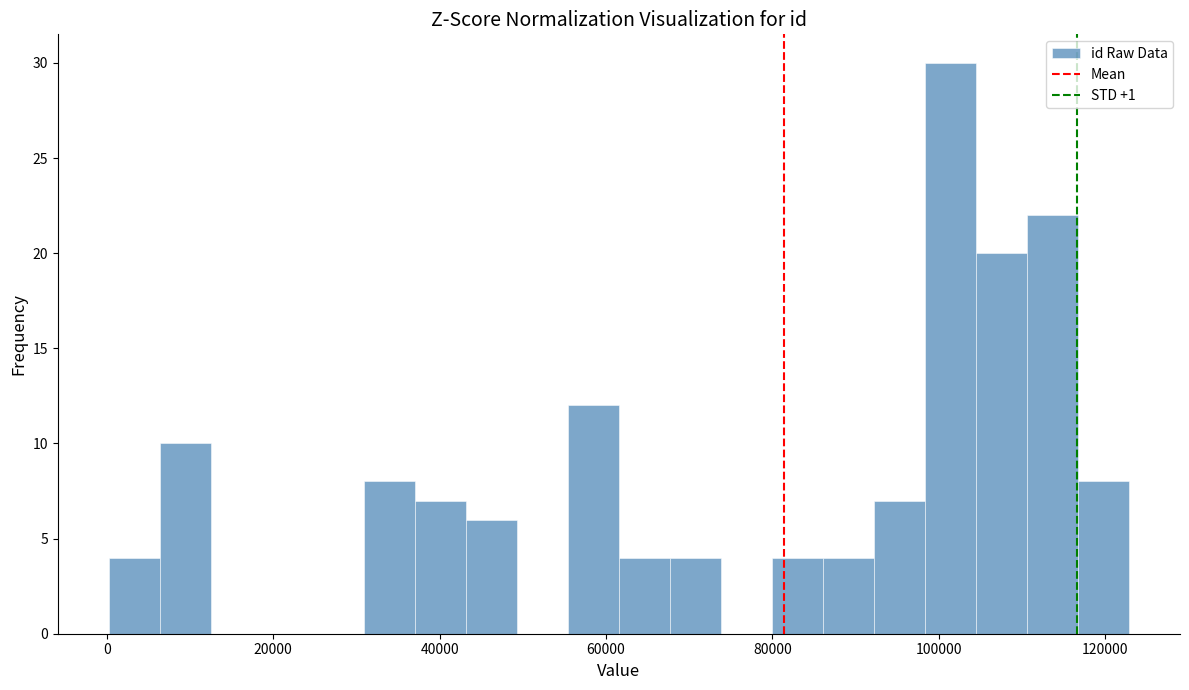

Read against the x-axis, roughly where is the centre of the tallest bar?

102000